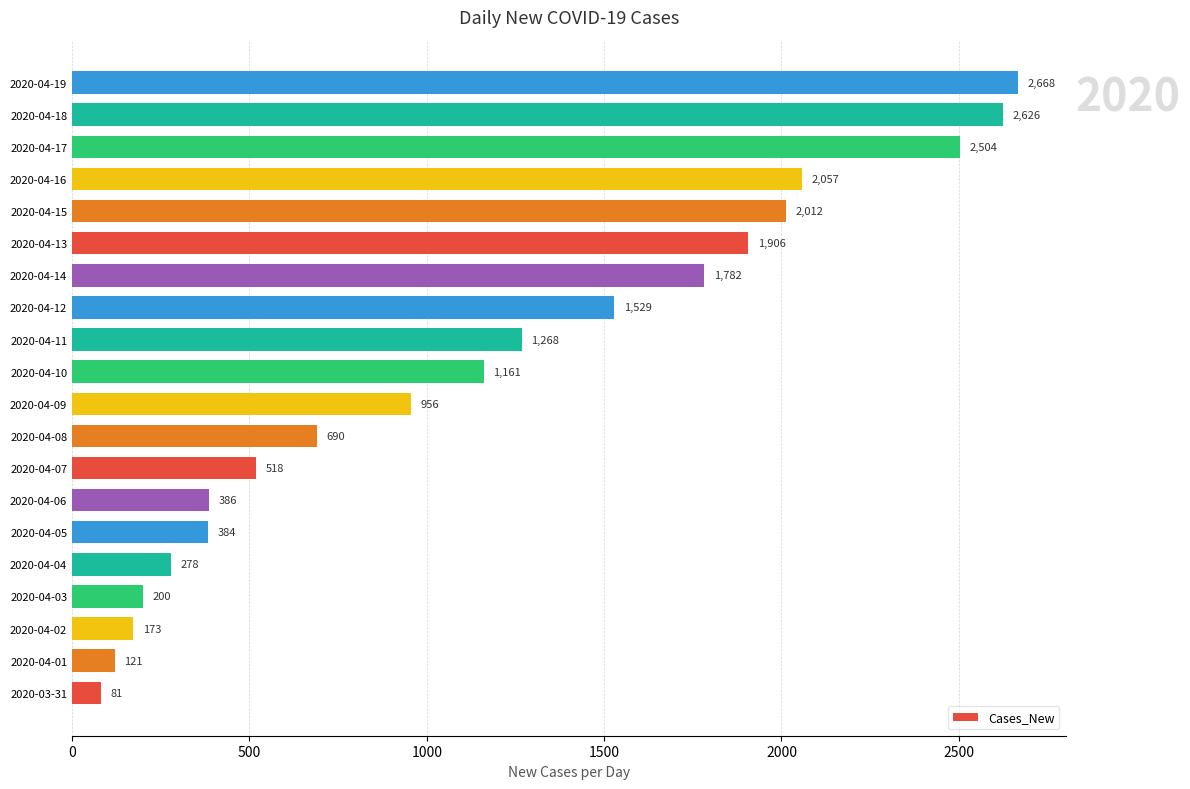

List the labels in order of value, largest first.

2020-04-19, 2020-04-18, 2020-04-17, 2020-04-16, 2020-04-15, 2020-04-13, 2020-04-14, 2020-04-12, 2020-04-11, 2020-04-10, 2020-04-09, 2020-04-08, 2020-04-07, 2020-04-06, 2020-04-05, 2020-04-04, 2020-04-03, 2020-04-02, 2020-04-01, 2020-03-31